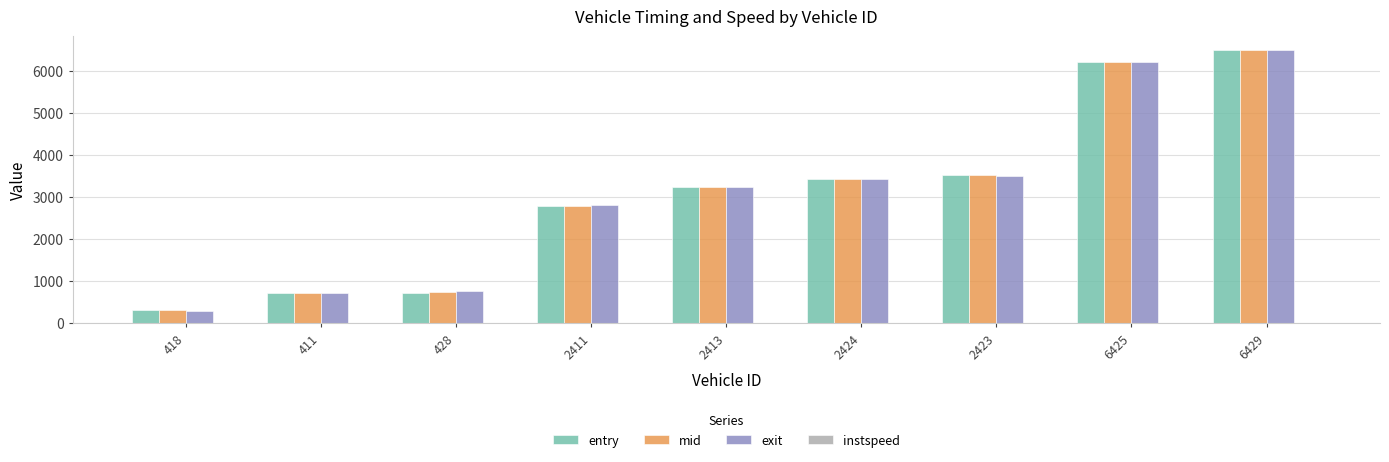

Between 2413 and 6425, which series saw the biggest shift?

exit